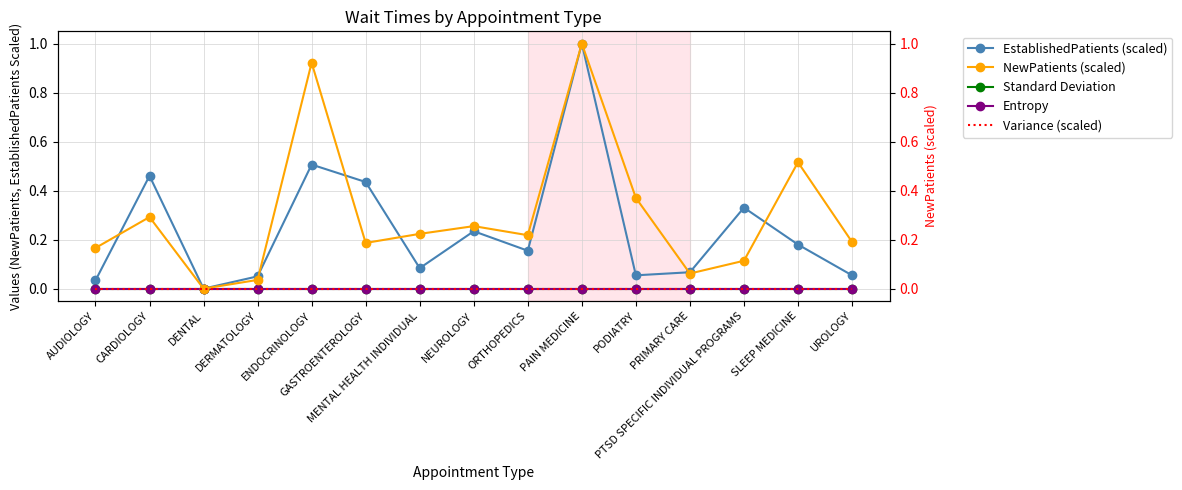

List the series in order of their peak value, lowest first.

Standard Deviation, Entropy, Variance (scaled), EstablishedPatients (scaled), NewPatients (scaled)